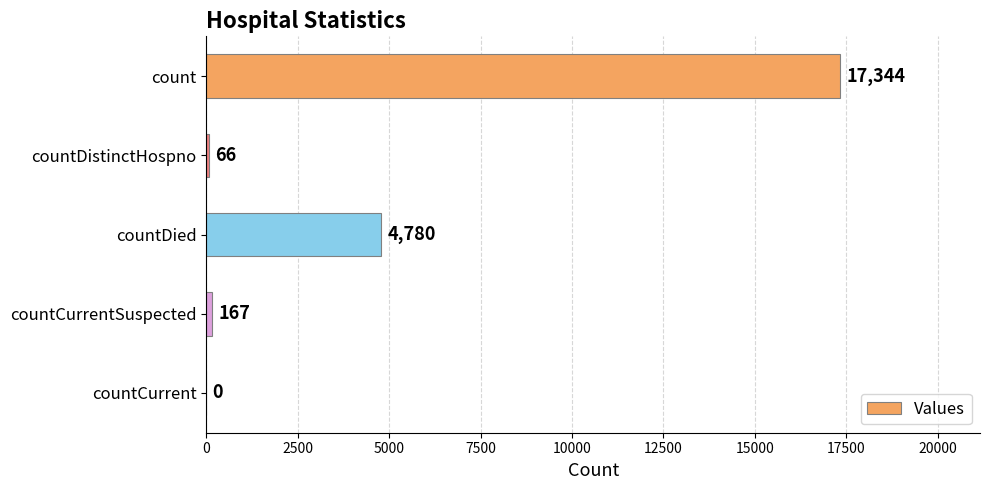

What is the sum of all values?

22357